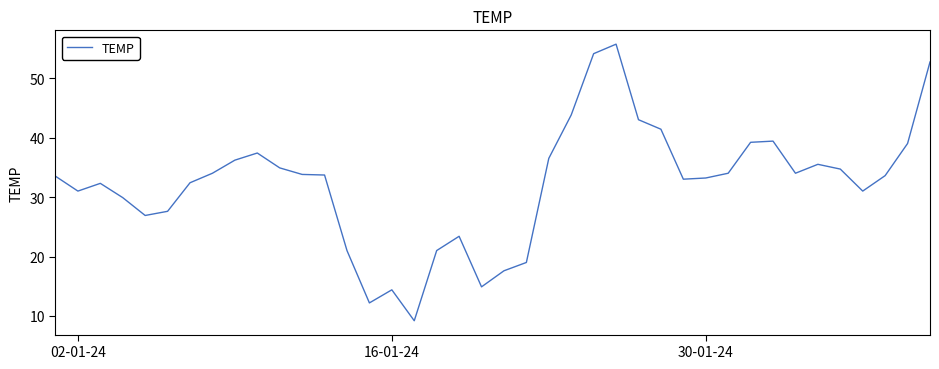

What is the maximum value shown in the chart?

55.7